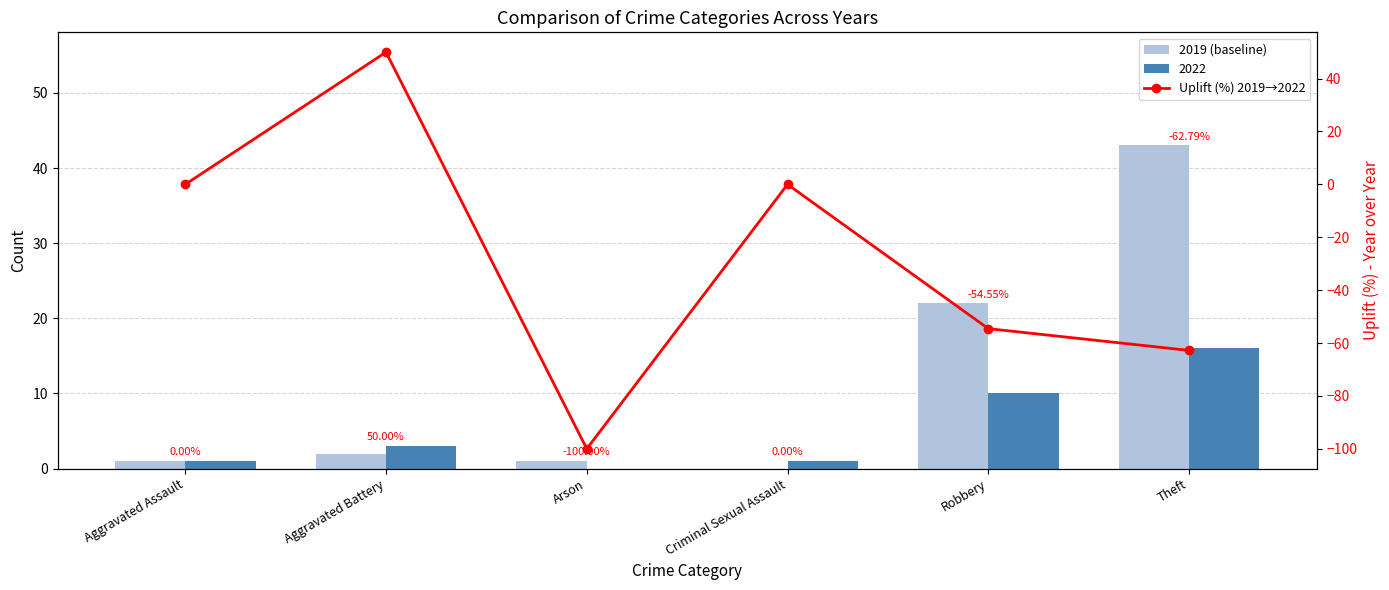

Reading right to left, transcribe all the data shown in this chart.

2019 (baseline): 43.0	22.0	0.0	1.0	2.0	1.0
Uplift (%) 2019→2022: -62.8	-54.5	0.0	-100.0	50.0	0.0